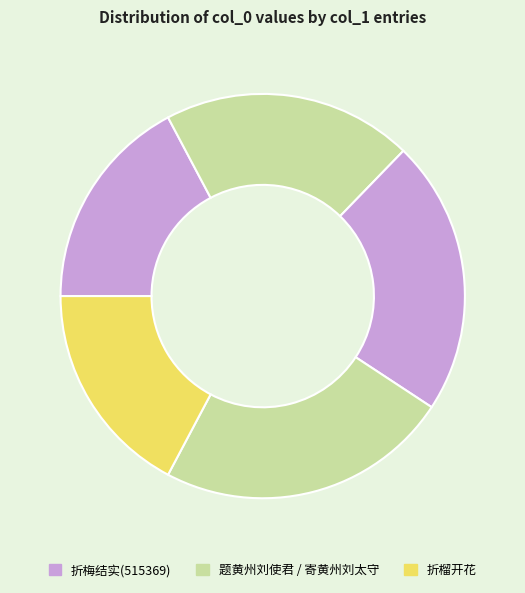

To the nearest percent, what is the difference between the largest and smallest slice percentages?

6%